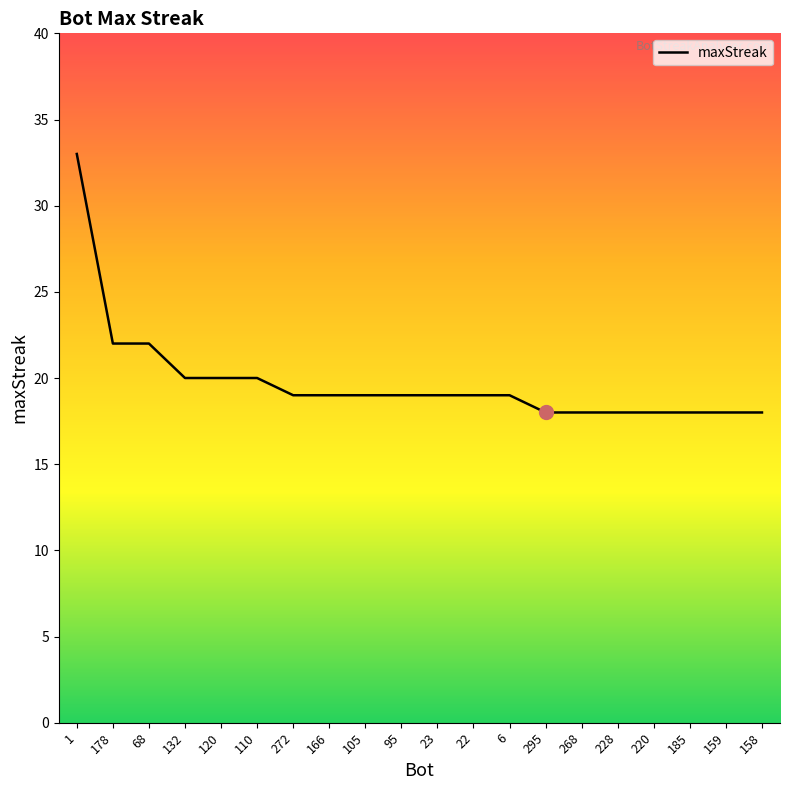

What is the maximum value shown in the chart?

33